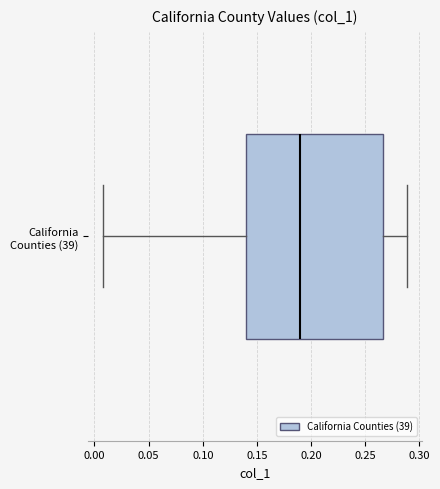

Transcribe this box plot: give where the median line is, the range the box spans, and where the two whiskers end, as read against the x-axis. The values are not printed on the chart, so give them approximately, as read against the axis.

median 0.190, box 0.140 to 0.265, whiskers 0.010 to 0.290